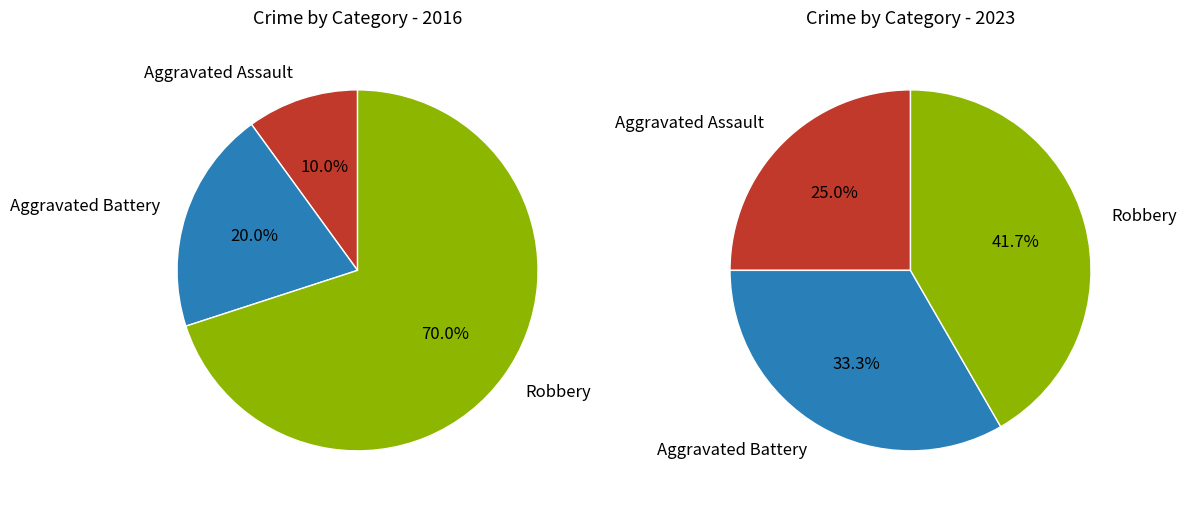

To the nearest percent, what portion does values_2023 represent?

33%